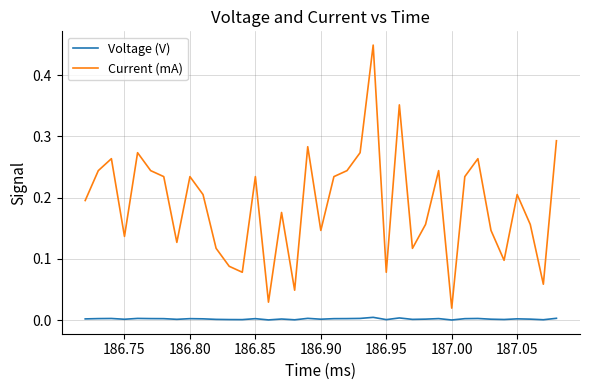

How many lines are shown in the chart?

2